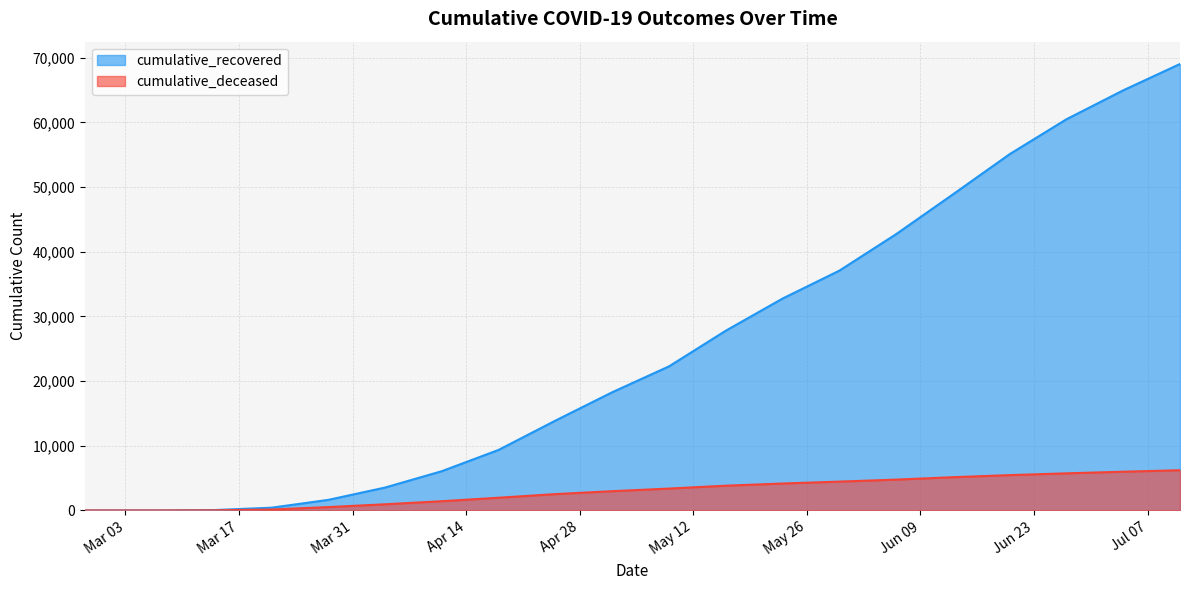

The cumulative_deceased series shows 6220 at 2020-07-11. True or false?

True